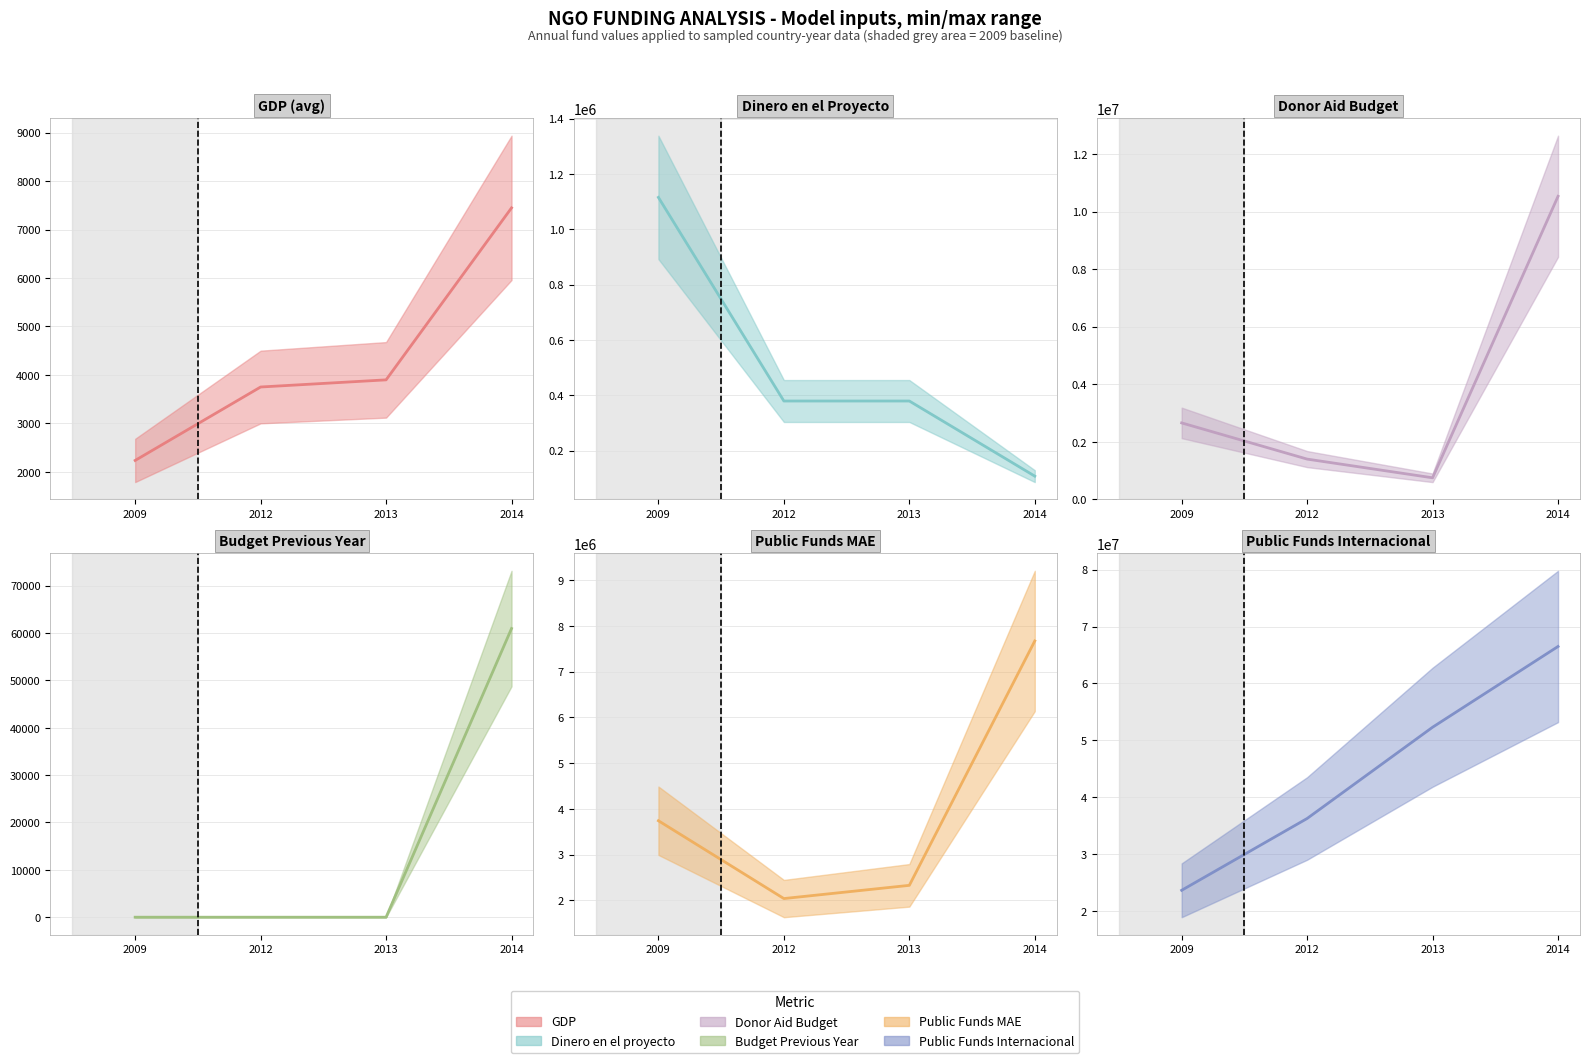

True or false: Public_Funds_Internacional and Donor_Aid_Budget intersect in this chart.

False